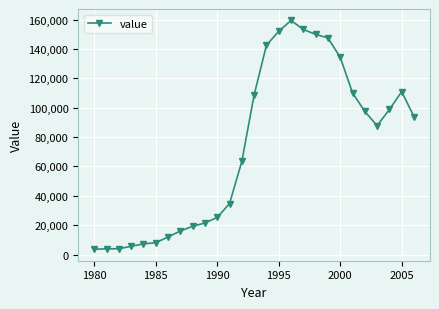

What is the maximum value shown in the chart?

159397